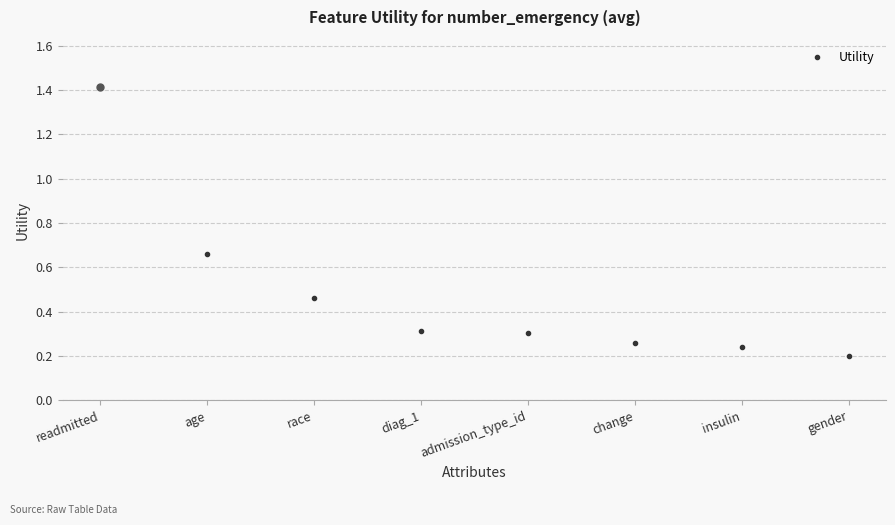

True or false: the data shows 0.3 at admission_type_id.

True